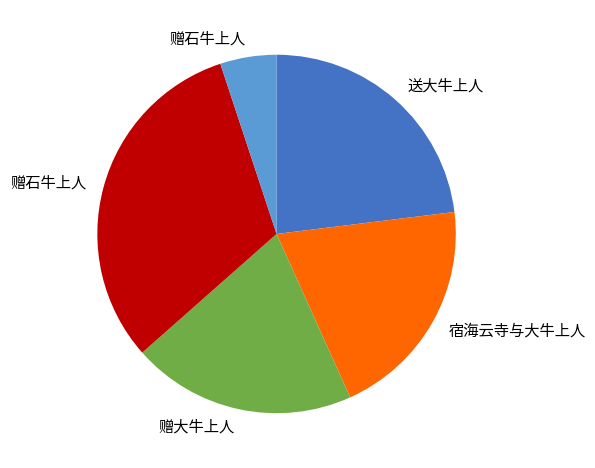

Is there a majority slice in this chart?

No